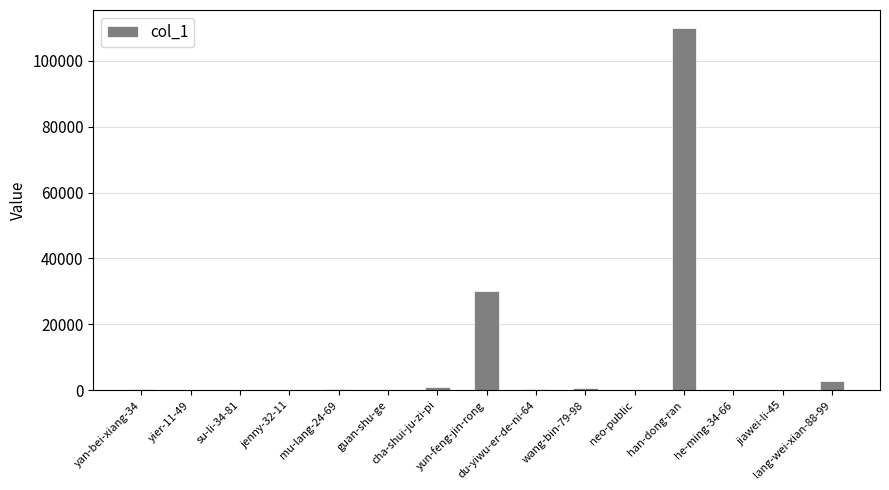

Between jiawei-li-45 and yun-feng-jin-rong, which is larger?

yun-feng-jin-rong